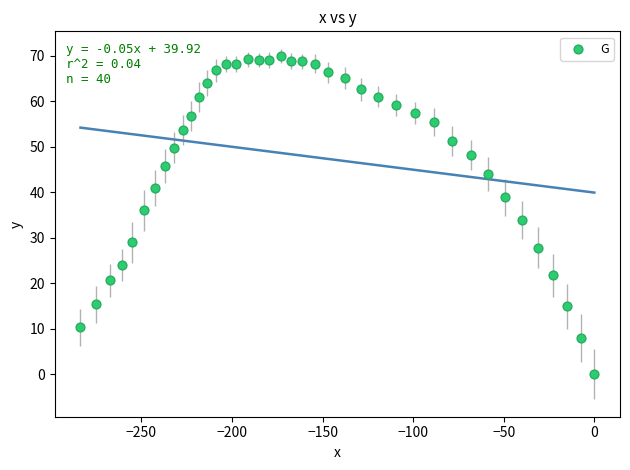

What is the range of X values (max minus min)?

283.6